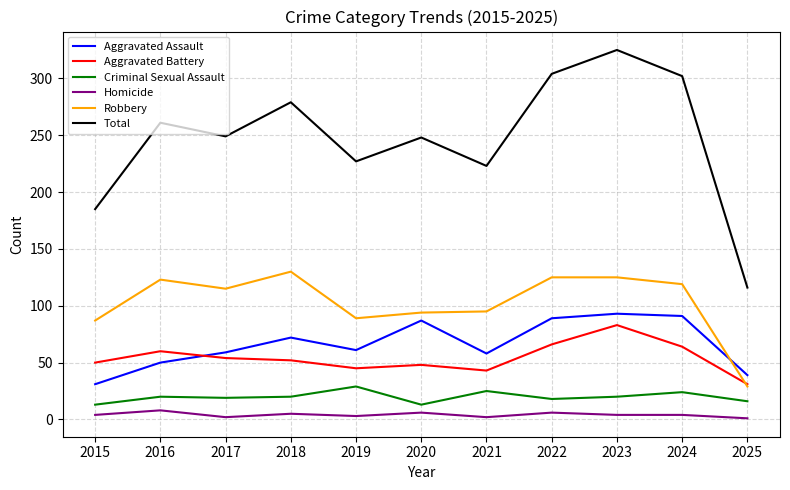

Which series has the largest range (max minus min)?

Total